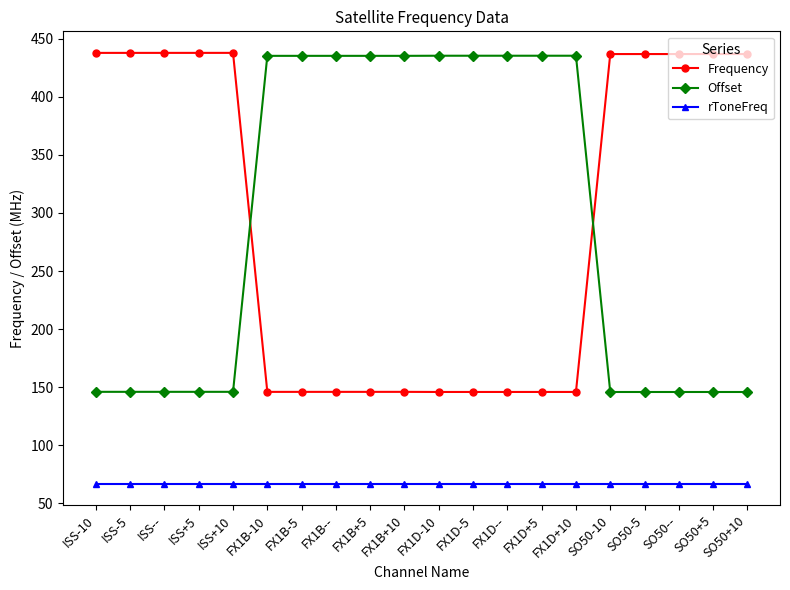

What is the label of the 2nd point from the right?

SO50+5